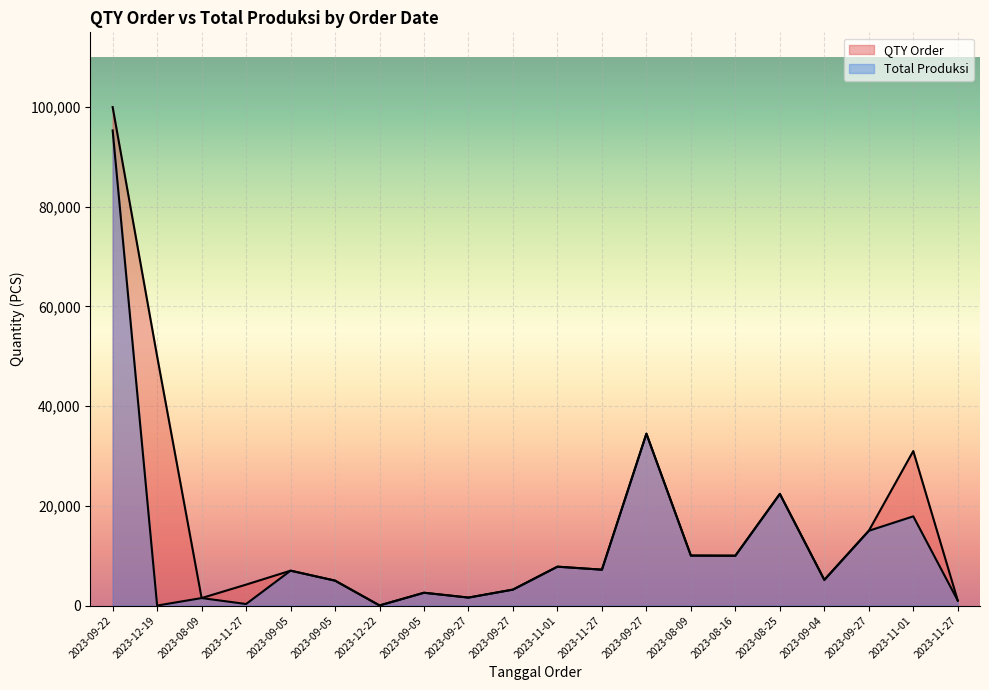

Reading right to left, what are all the values shown in this chart?

QTY Order: 2023-11-27=1000	2023-11-01=31000	2023-09-27=15000	2023-09-04=5150	2023-08-25=22400	2023-08-16=10000	2023-08-09=10028	2023-09-27=34480	2023-11-27=7200	2023-11-01=7800	2023-09-27=3200	2023-09-27=1600	2023-09-05=2570	2023-12-22=23	2023-09-05=5000	2023-09-05=7000	2023-11-27=4200	2023-08-09=1503	2023-12-19=50000	2023-09-22=100000
Total Produksi: 2023-11-27=1000	2023-11-01=17897	2023-09-27=15000	2023-09-04=5150	2023-08-25=22400	2023-08-16=10000	2023-08-09=10028	2023-09-27=34480	2023-11-27=7200	2023-11-01=7800	2023-09-27=3200	2023-09-27=1600	2023-09-05=2570	2023-12-22=23	2023-09-05=5000	2023-09-05=7000	2023-11-27=309	2023-08-09=1503	2023-12-19=0	2023-09-22=95319